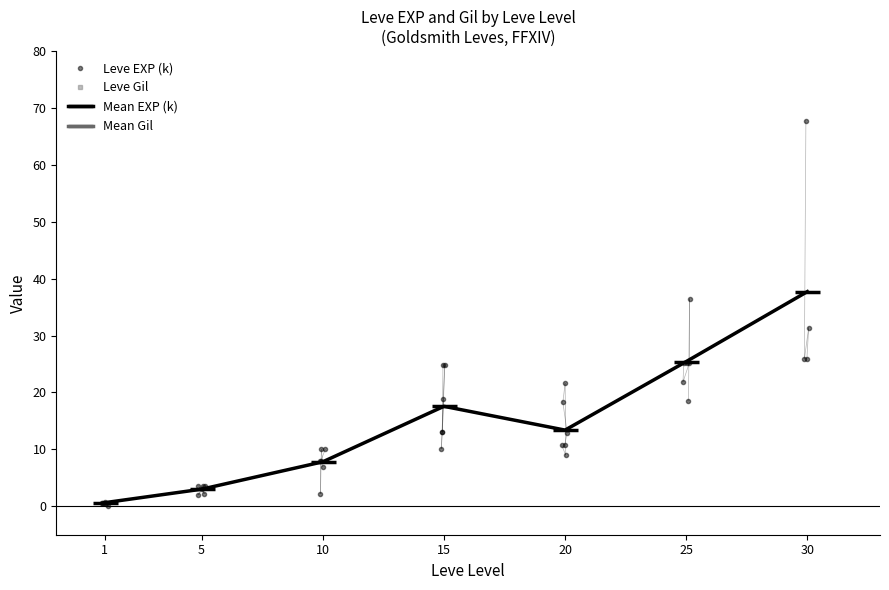

Which series has the widest spread of values?

Leve Gil